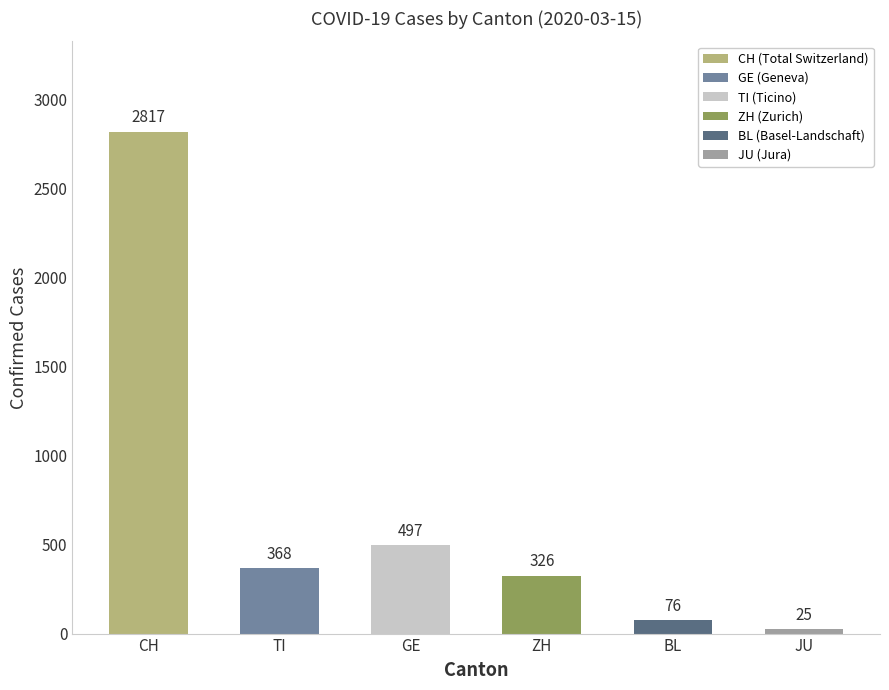

What is the label of the 6th bar from the left?

JU